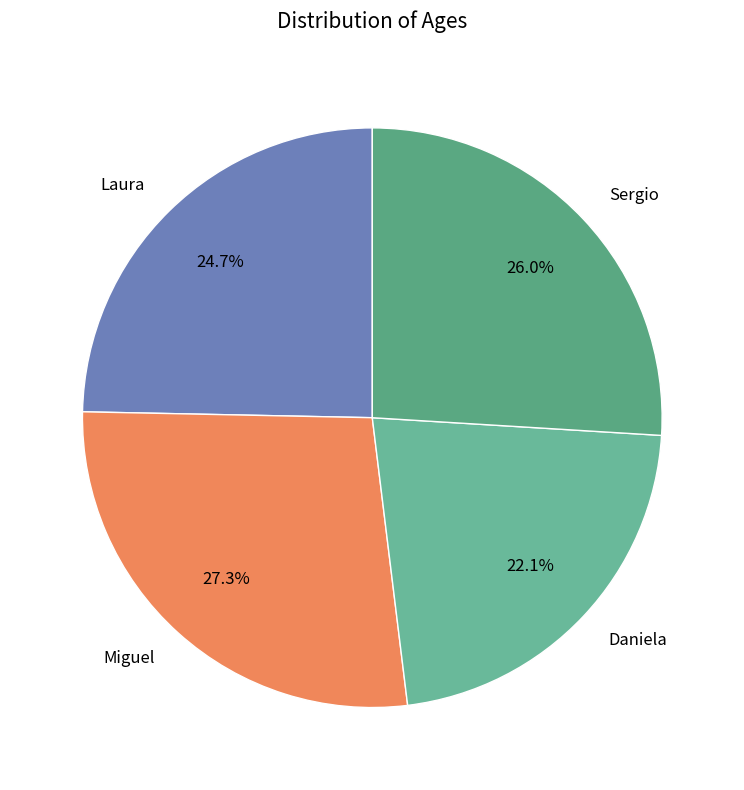

Rank the categories by value from highest to lowest.

Miguel, Sergio, Laura, Daniela